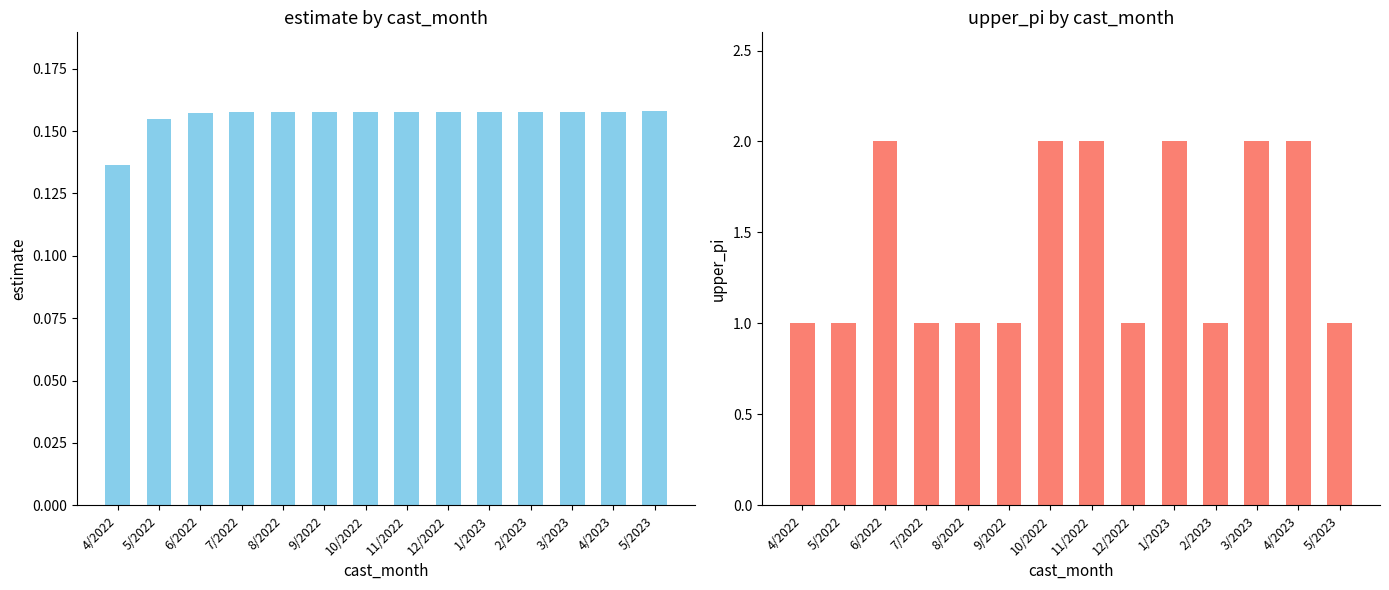

Which series has the largest range (max minus min)?

upper_pi